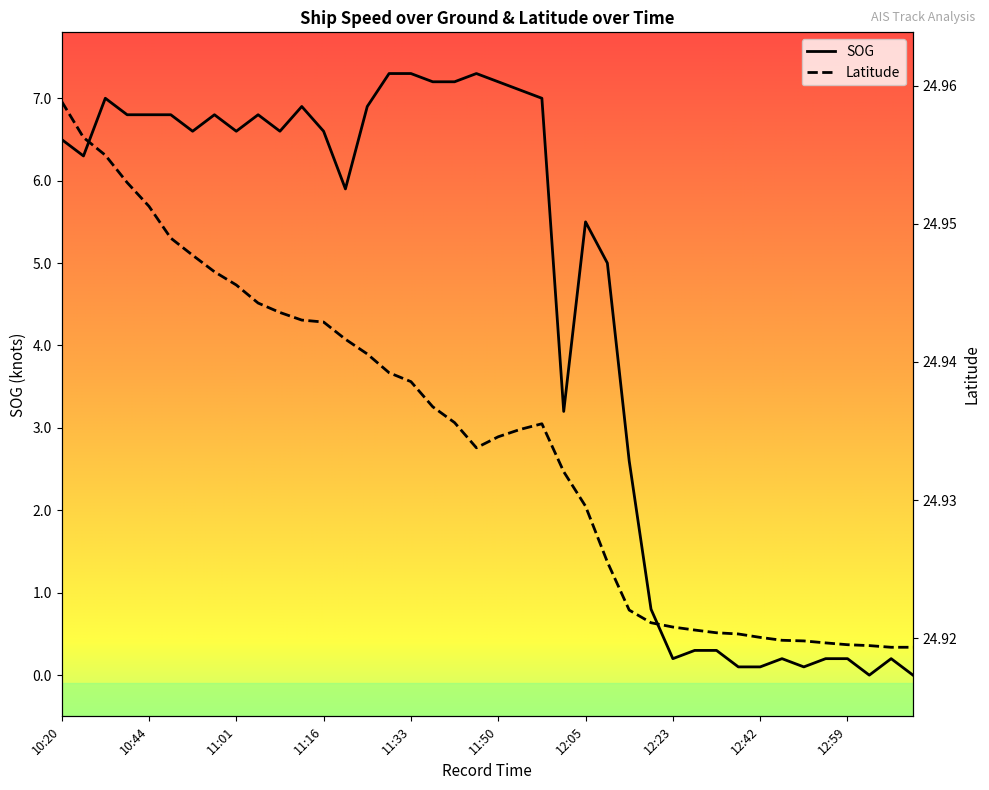

Count the number of categories in the chart.

40